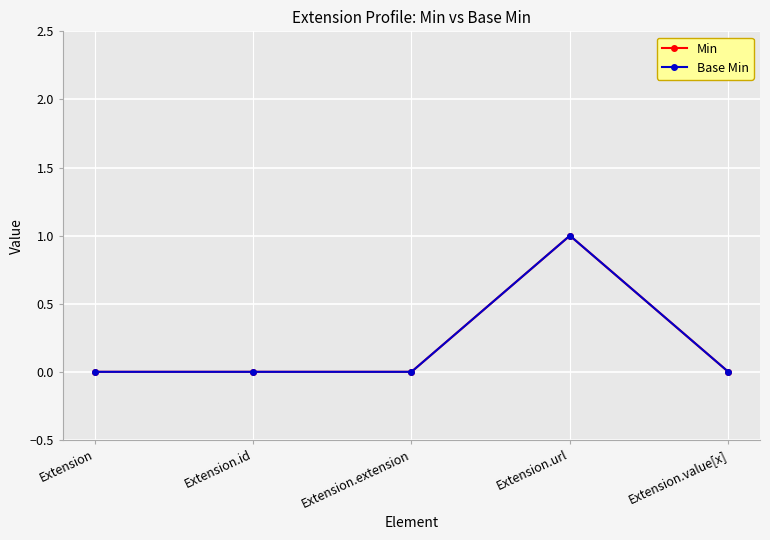

Does the chart have visible grid lines?

Yes